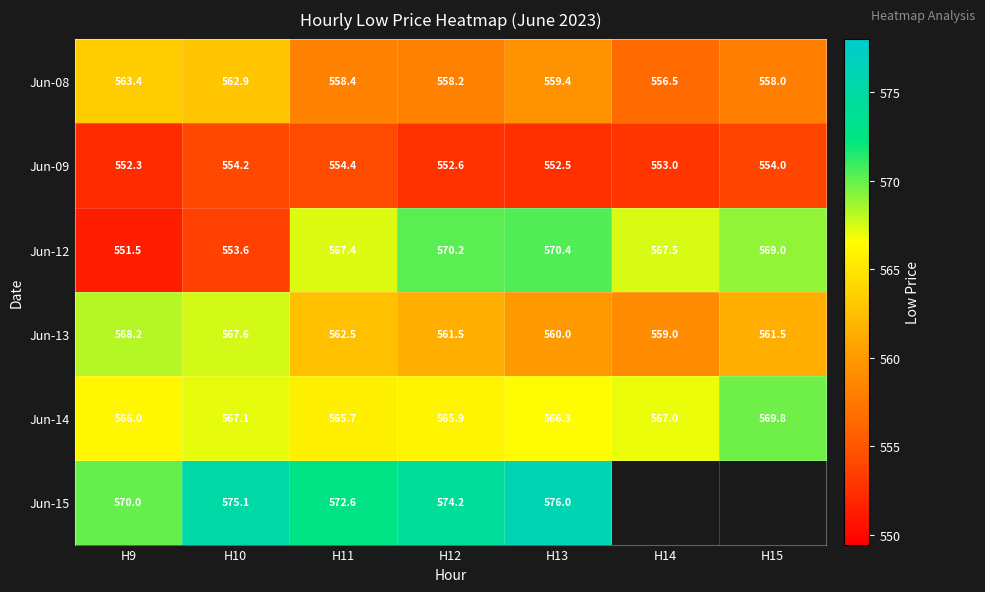

Which has a higher value, H14 or H9?

H9